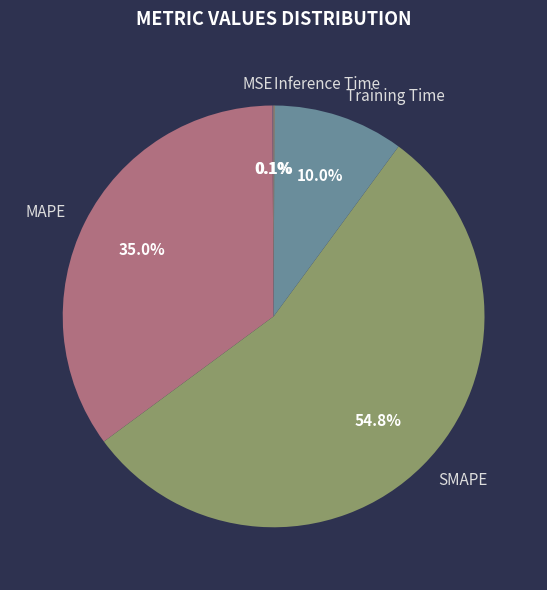

How much of the chart is everything except MAPE?

65.0%